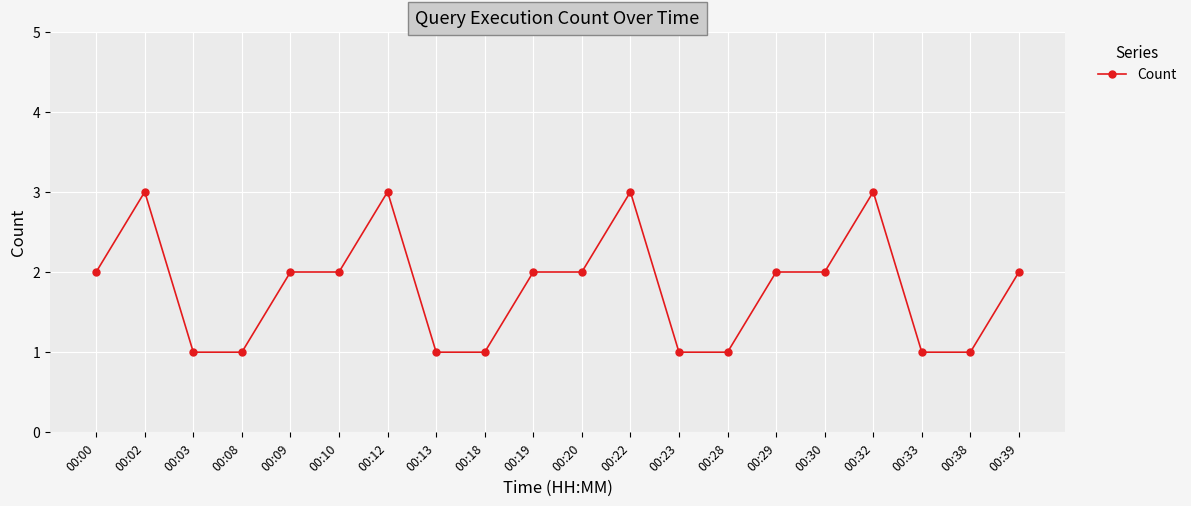

Approximately how many times larger is the value at 00:09 compared to 00:12?

0.7